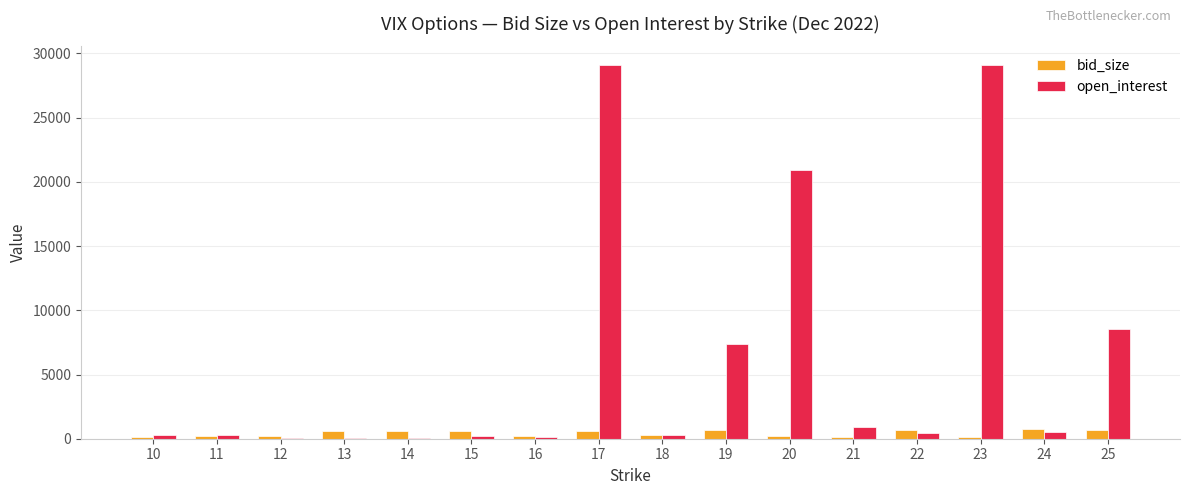

What is the sum of all bid_size values?

6610